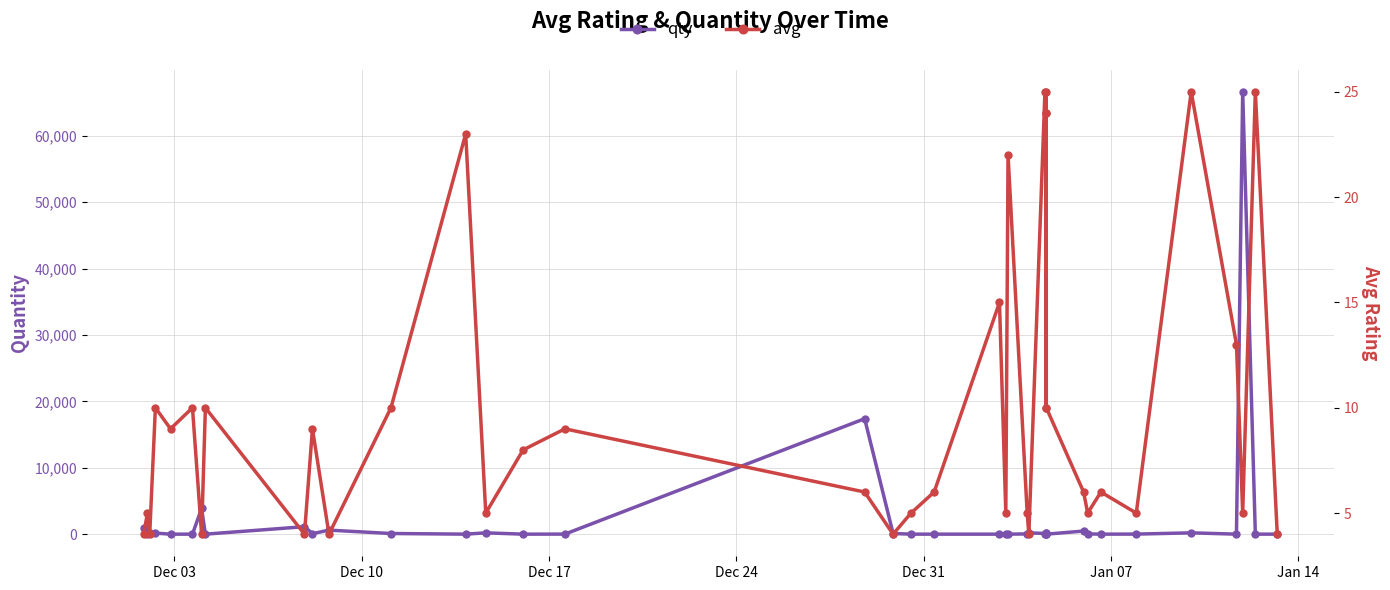

Which series ends up on top after the final intersection of qty and avg?

avg